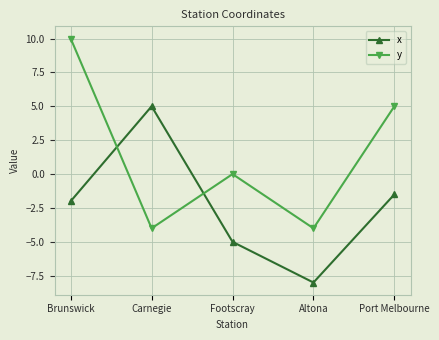

Where do x and y first cross each other?

Brunswick and Carnegie